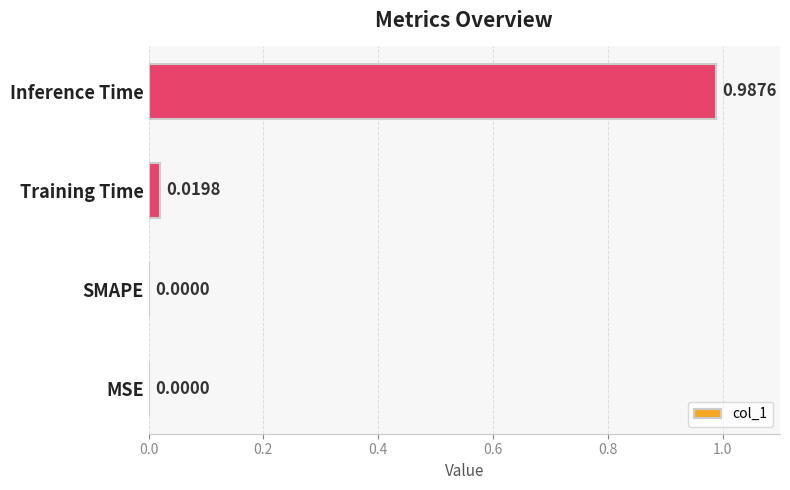

What is the change in value from SMAPE to Inference Time?

+1.0